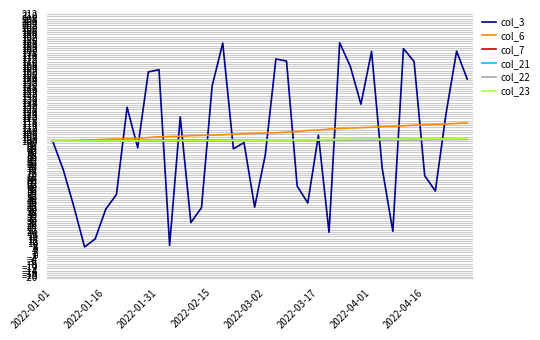

What is the smallest value displayed?

6.8